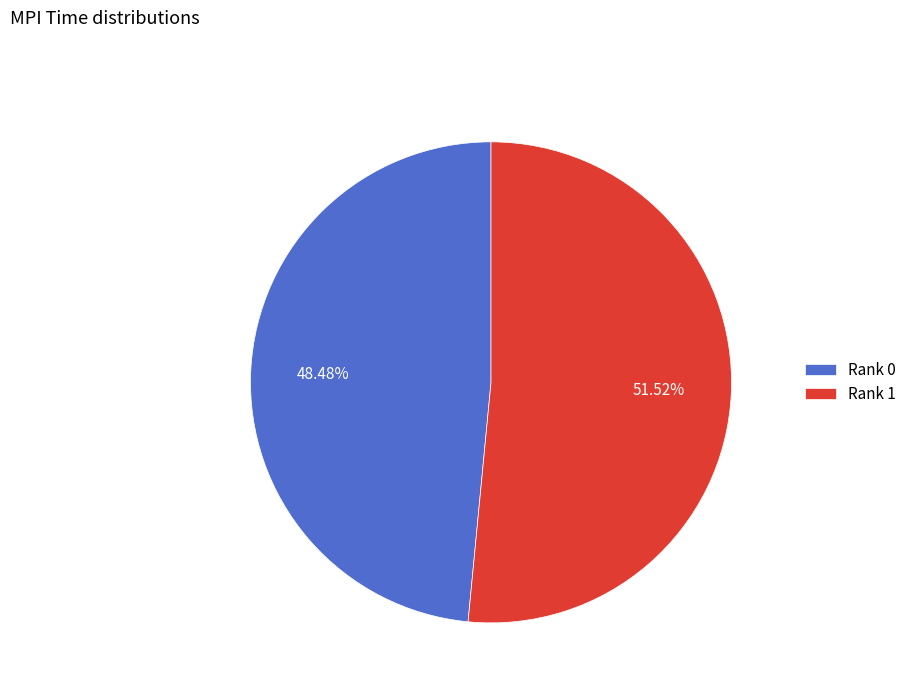

How many segments does this pie chart have?

2